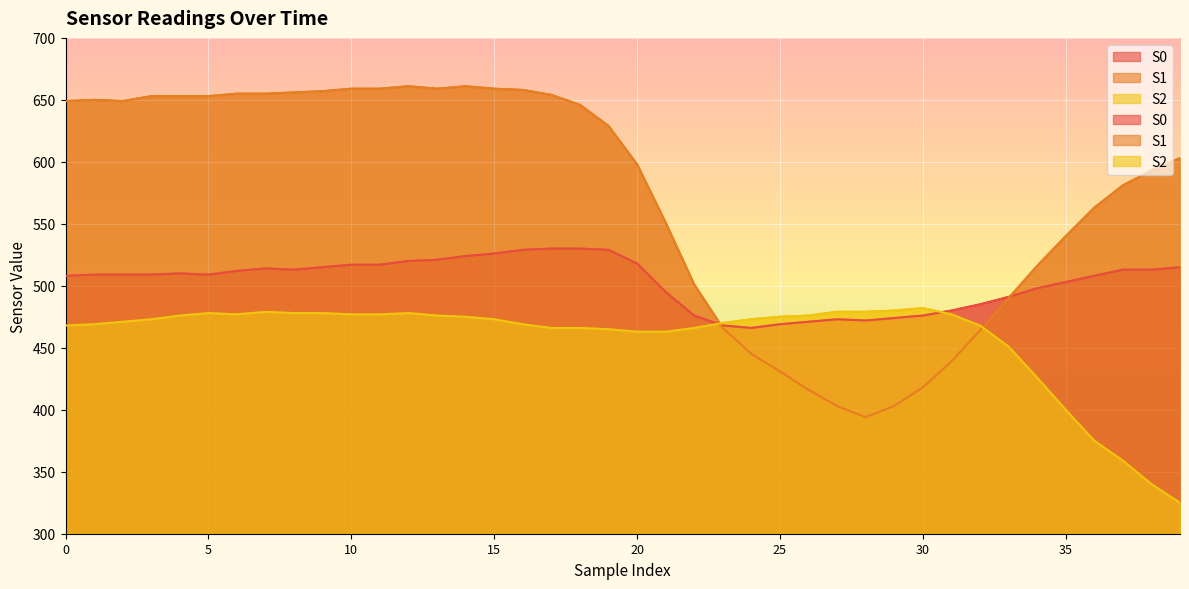

Which series has the widest spread of values?

S1